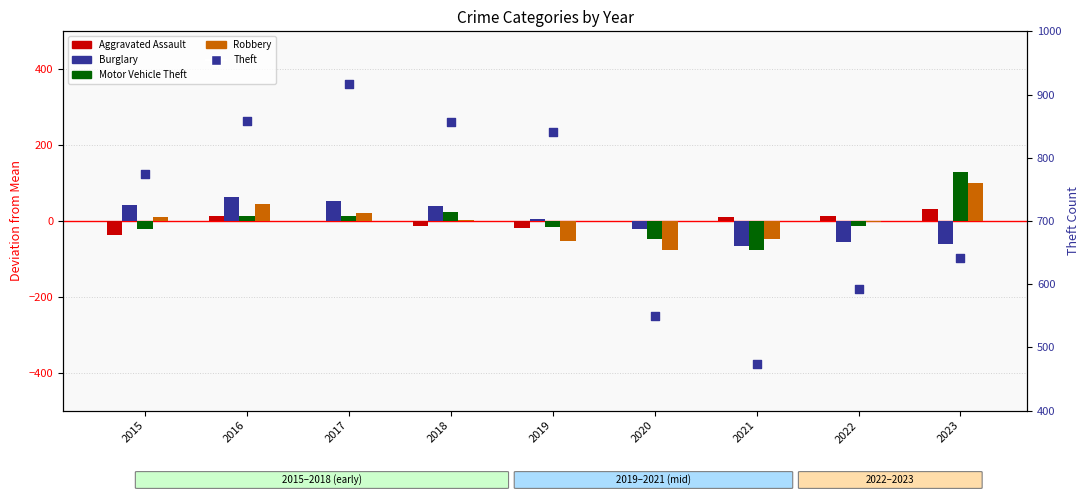

Which series has the largest total across all categories?

Theft